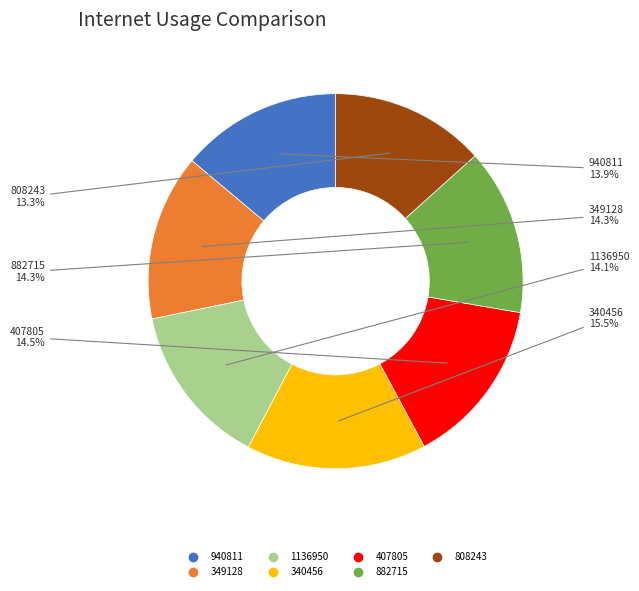

What percentage is NOT represented by 1136950?

85.9%